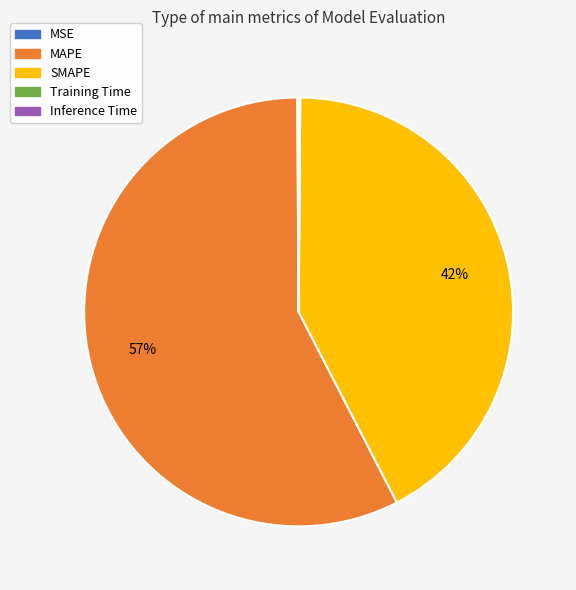

To the nearest percent, what portion does SMAPE represent?

42%